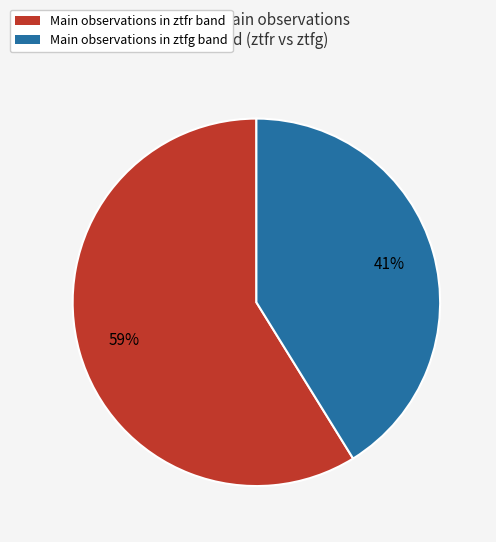

Combined, do Main observations in ztfr band and Main observations in ztfg band account for over 50%?

Yes